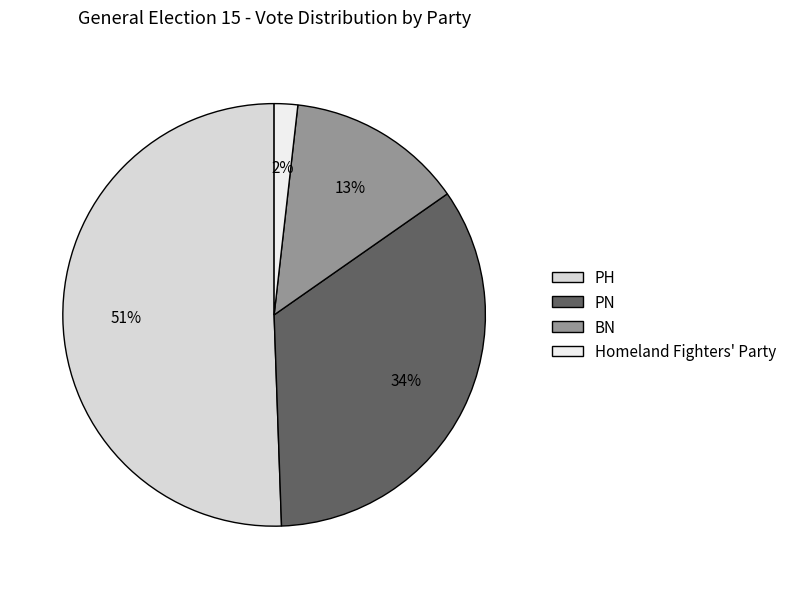

Which has a higher value, BN or Homeland Fighters' Party?

BN